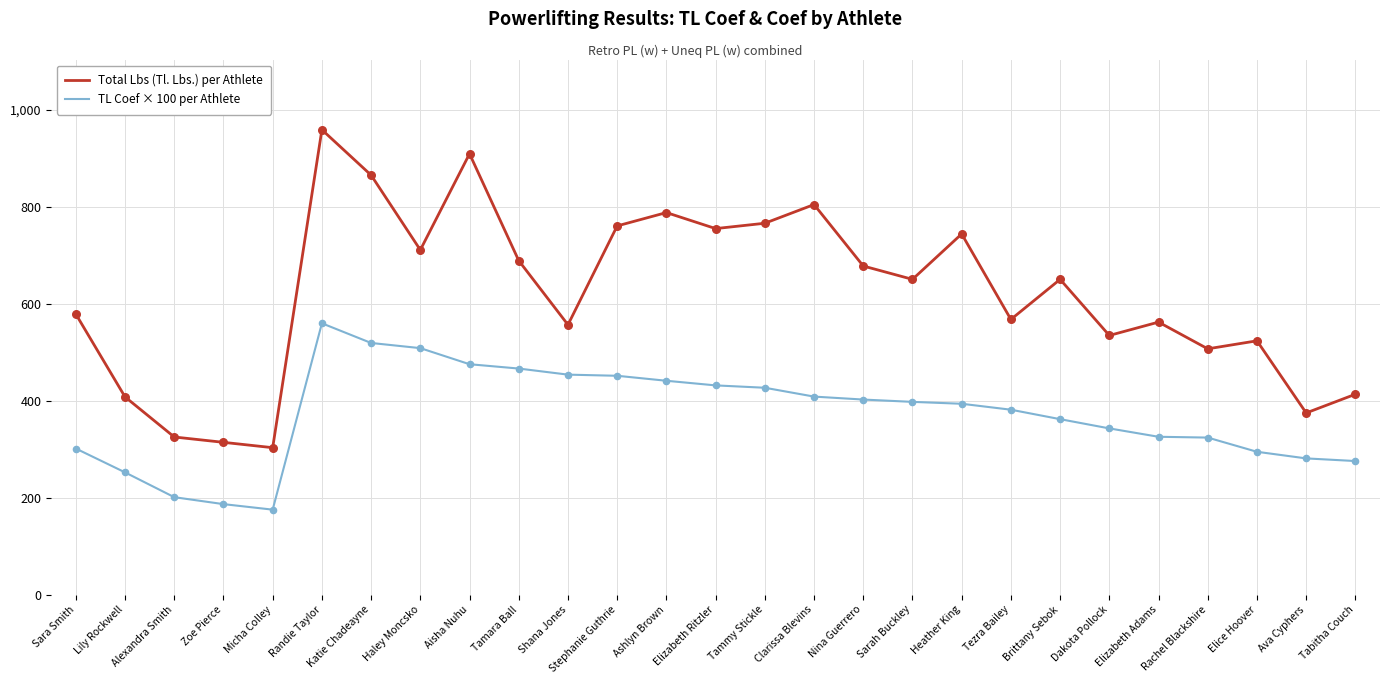

What are all the series names shown in the legend?

Total Lbs (Tl. Lbs.) per Athlete, TL Coef × 100 per Athlete